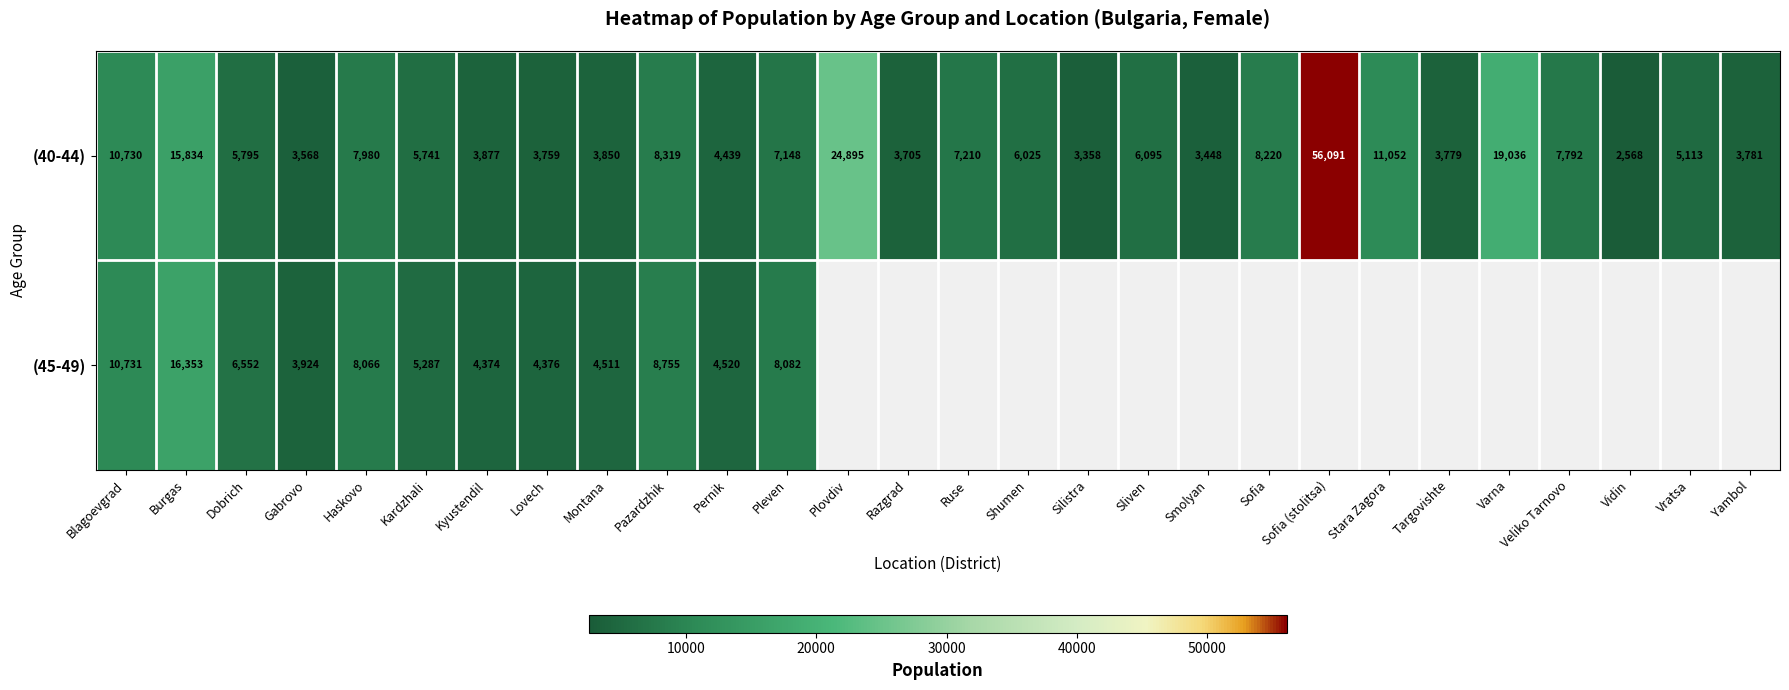

How many series are shown in this chart?

2